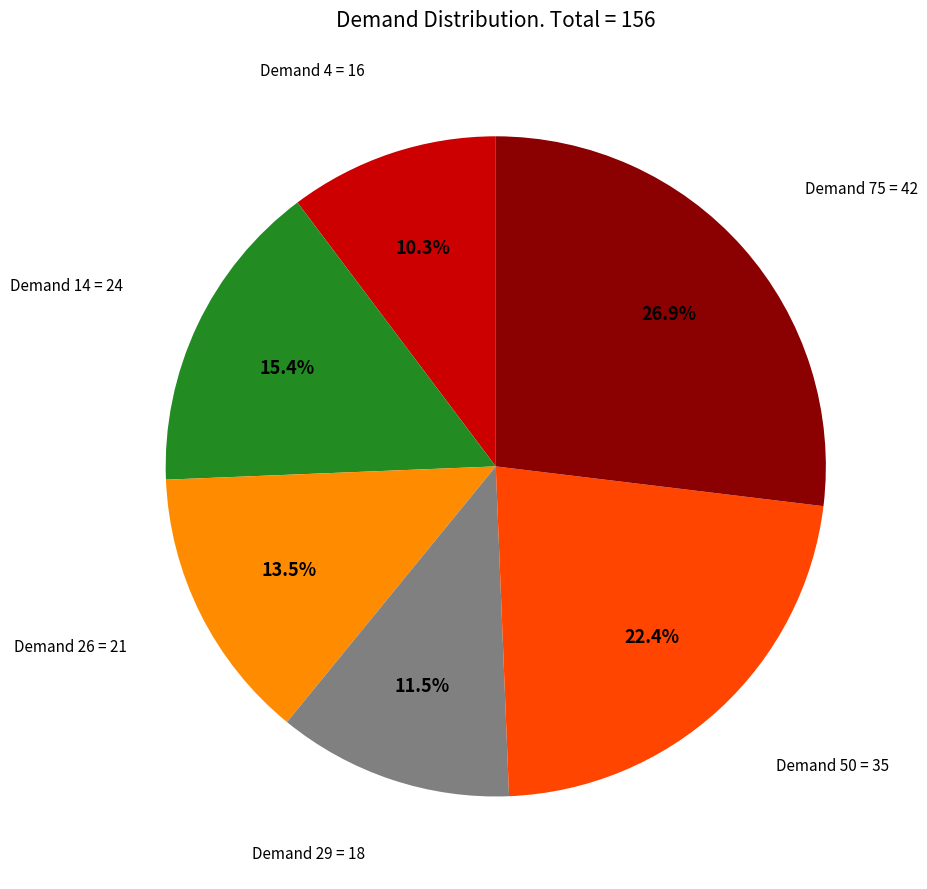

Is the sum of Demand 4 and Demand 14 greater than half?

No